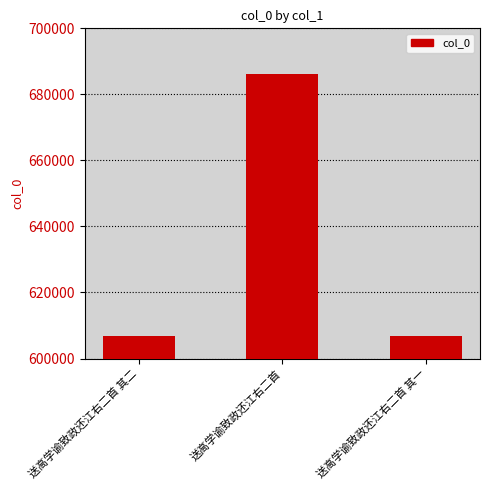

Which label corresponds to the largest value in the chart?

送高学谕致政还江右二首